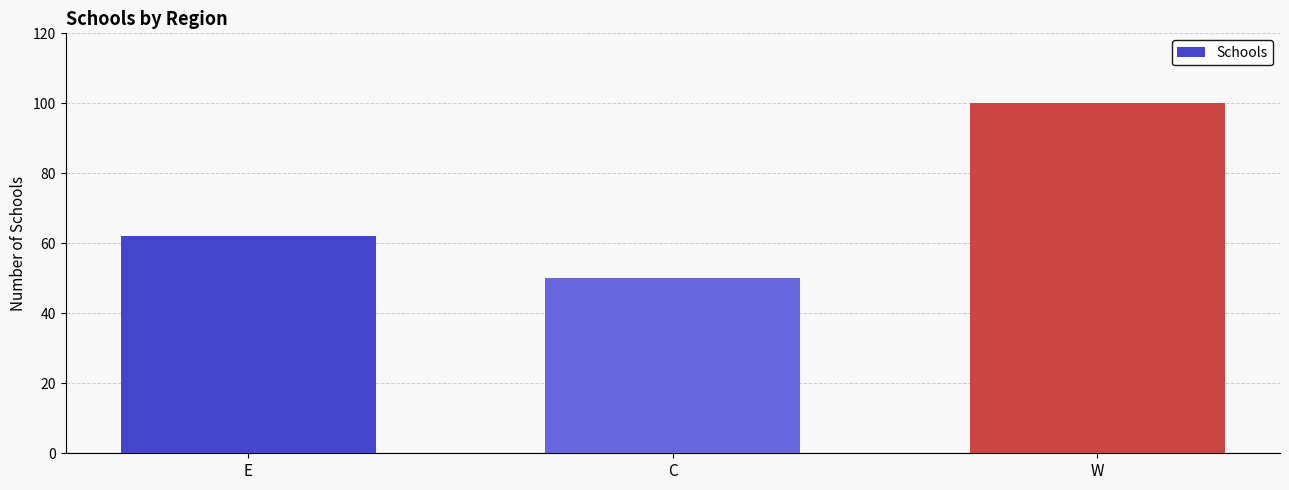

Rank the categories by value from lowest to highest.

C, E, W